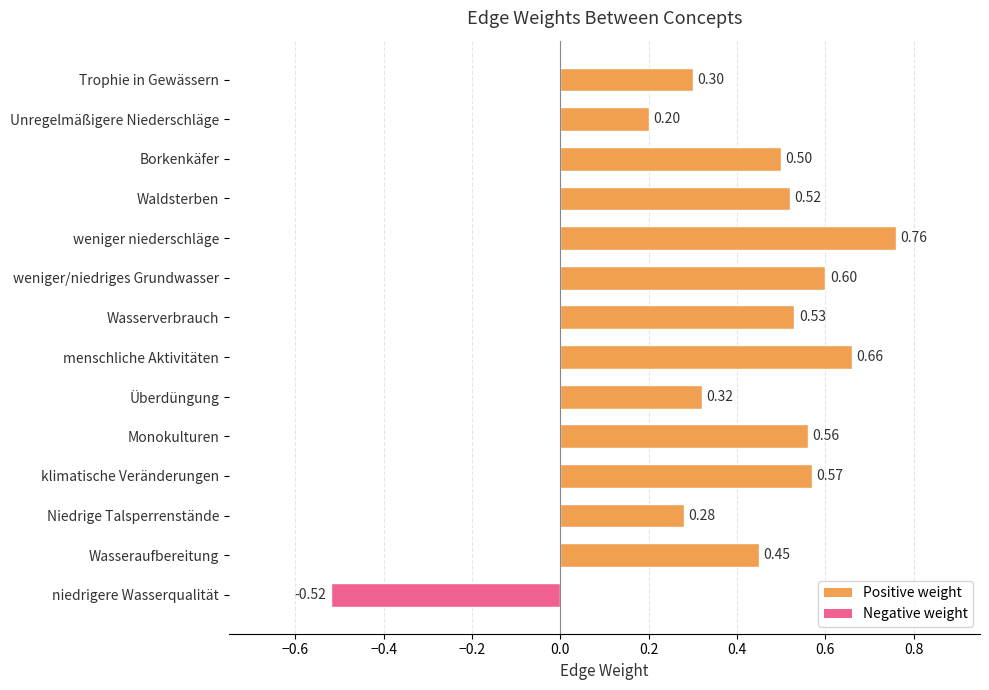

At which category does the chart reach its peak across all series?

weniger niederschläge